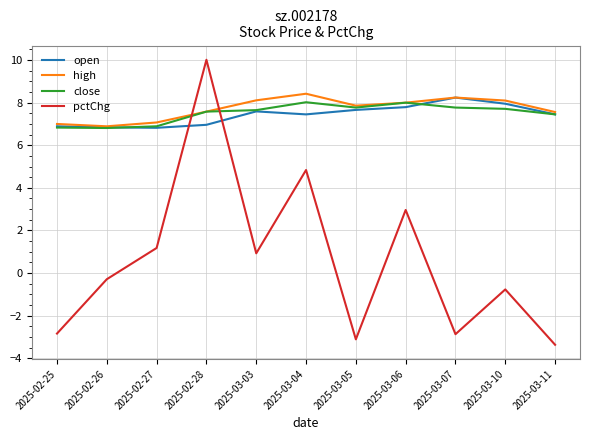

Between 2025-02-26 and 2025-03-03, which series saw the biggest shift?

high